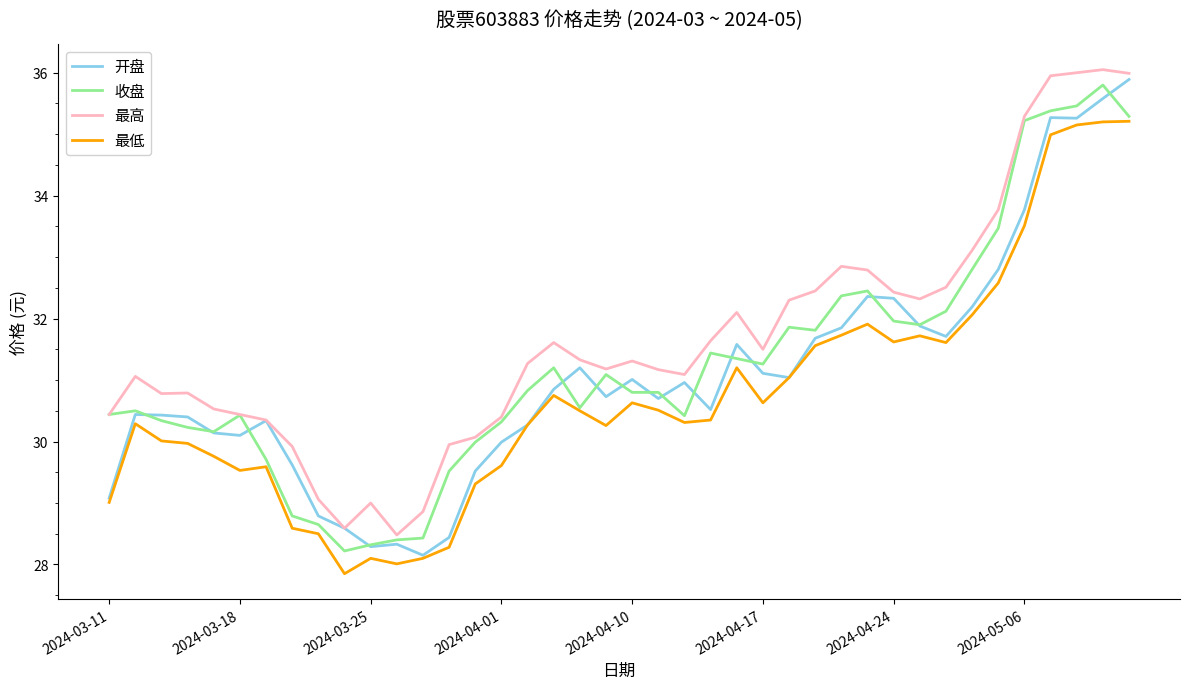

True or false: 最高 and 最低 cross at least once.

False